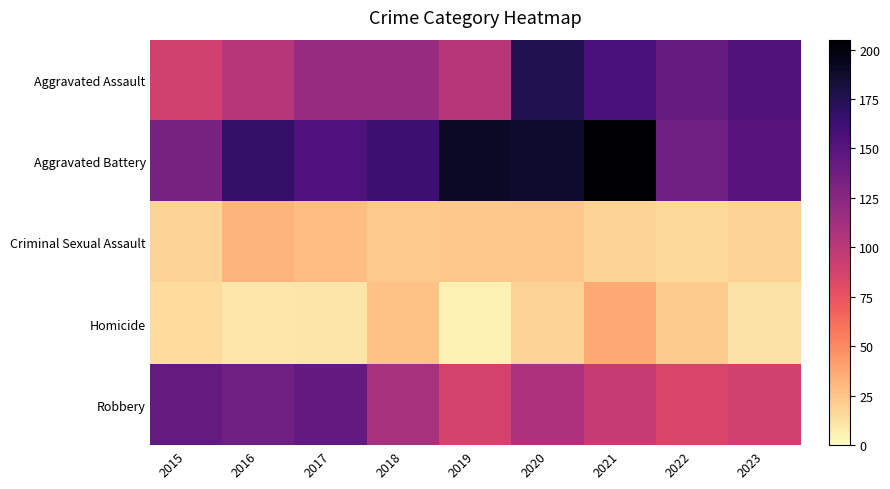

How many data points does each series have?

9